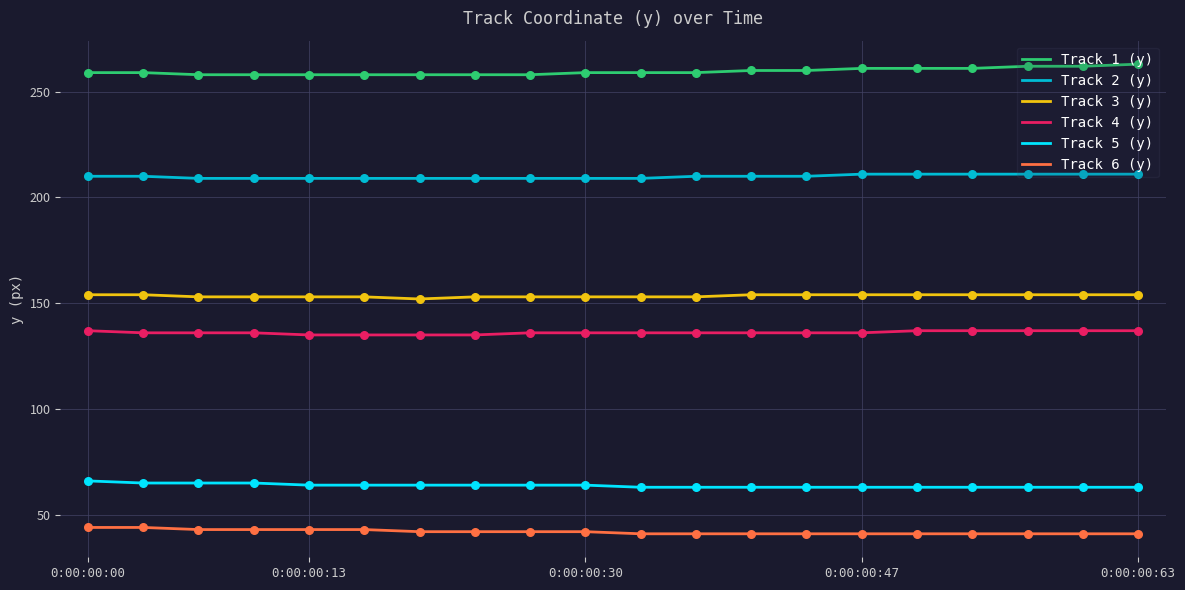

Which series has the largest total across all categories?

Track 1 (y)